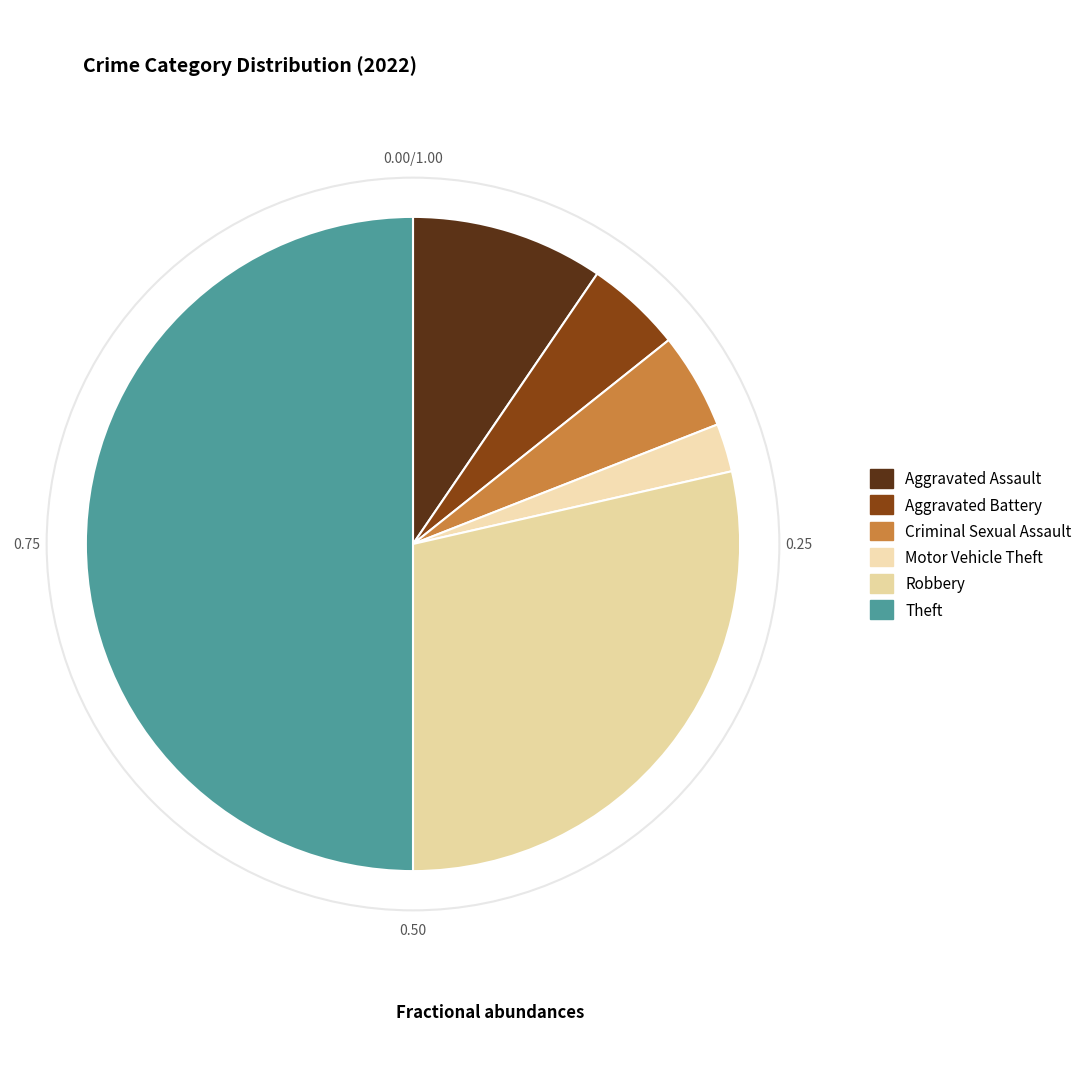

What is the largest slice in the pie chart?

Theft